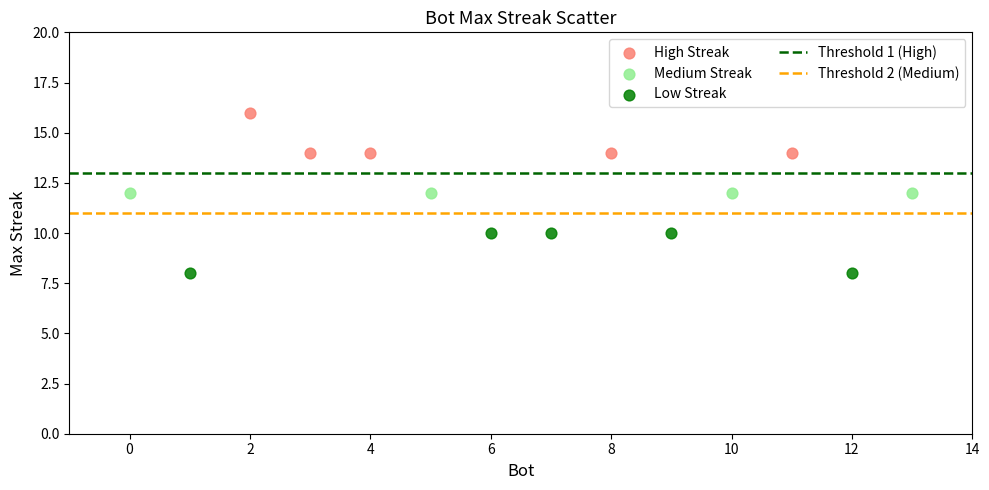

Which series reaches the maximum Y coordinate?

High Streak